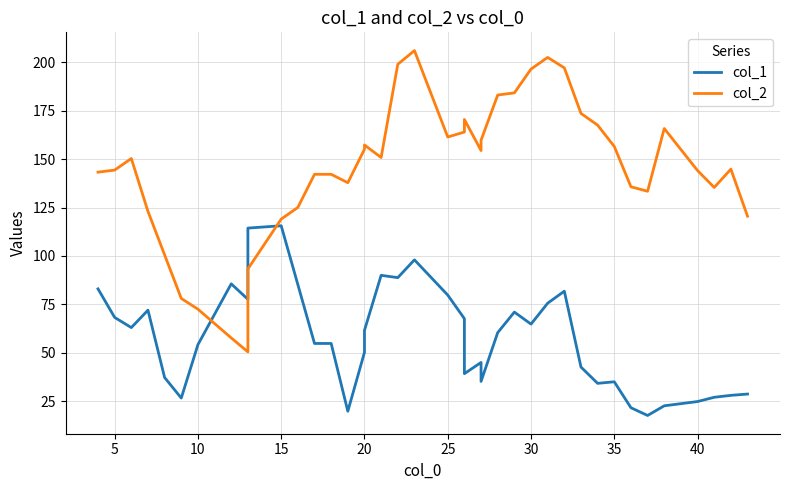

True or false: col_2 and col_1 cross at least once.

True